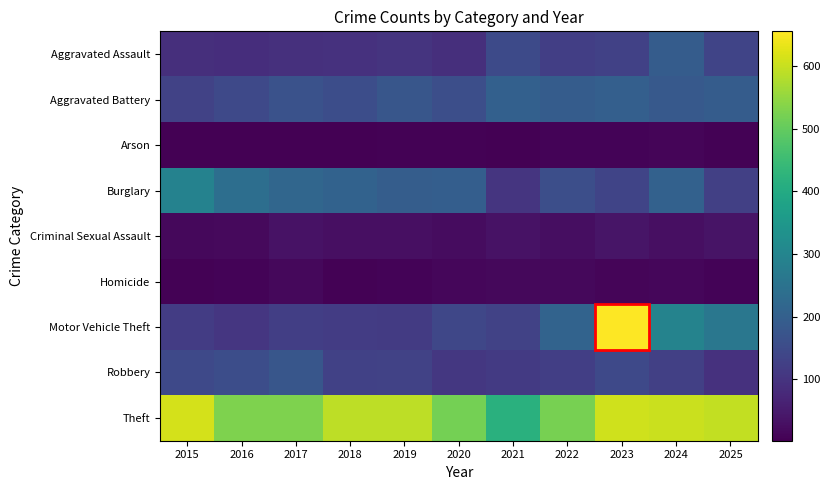

What is the total value across all series at 2018?

1333